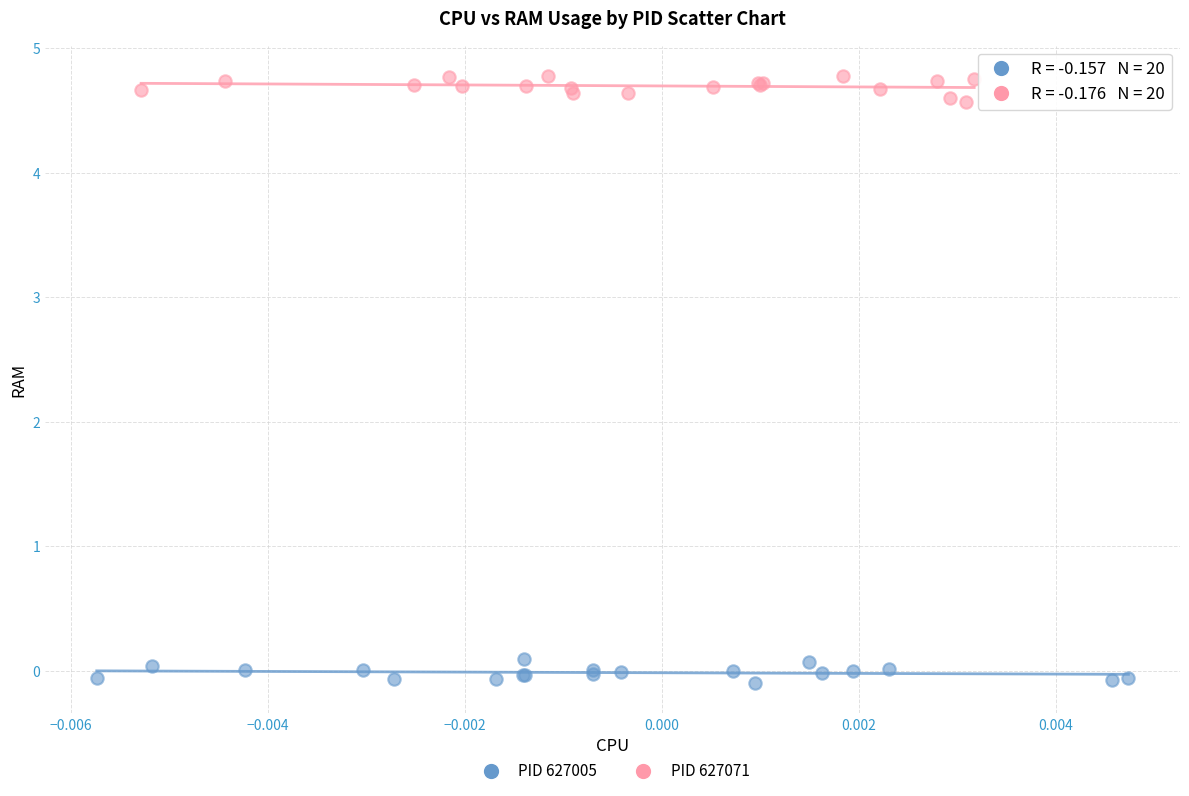

Which series contains the highest Y value?

PID 627071